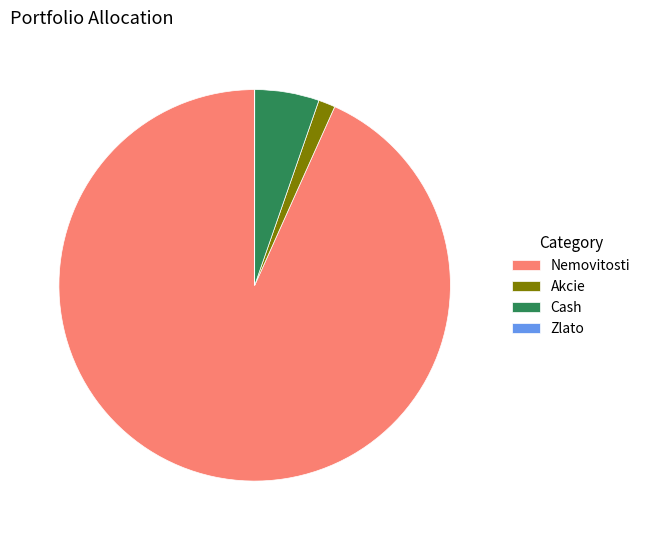

Which slice represents more than half of the pie?

Nemovitosti